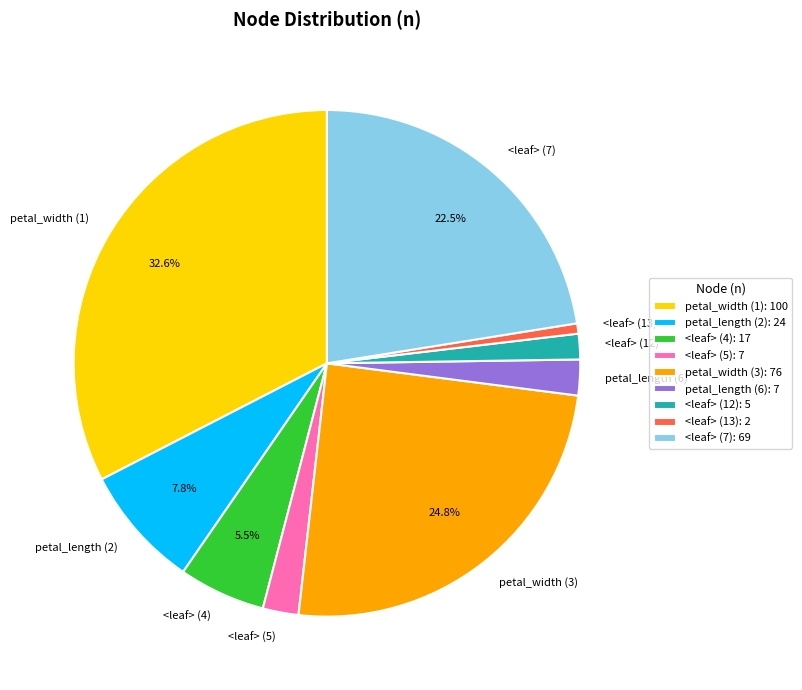

The petal_width (1) slice represents 33% of the pie. True or false?

True